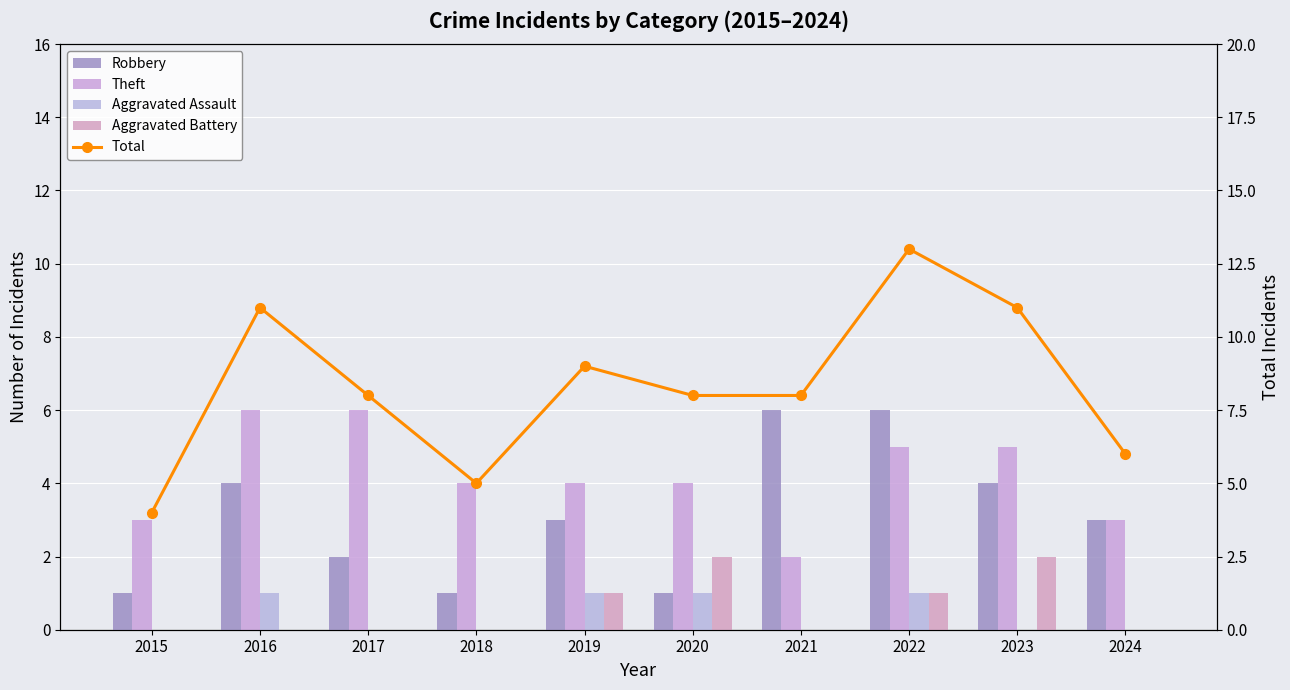

At which category is the sum across all series the highest?

2022